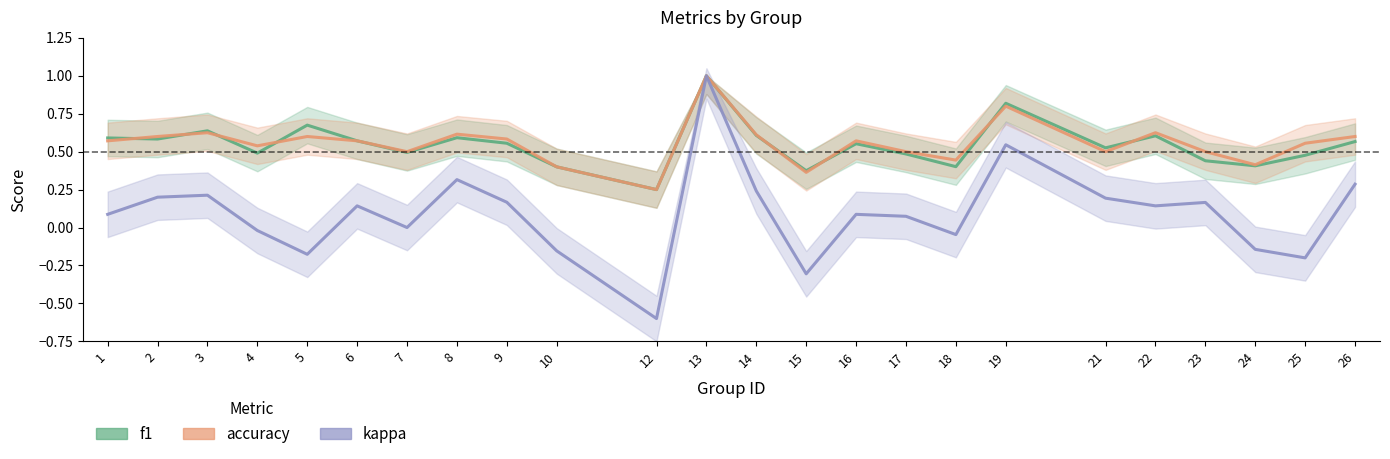

Reading right to left, list all the values displayed in this chart.

f1: 26=0.6	25=0.5	24=0.4	23=0.4	22=0.6	21=0.5	19=0.8	18=0.4	17=0.5	16=0.6	15=0.4	14=0.6	13=1.0	12=0.2	10=0.4	9=0.6	8=0.6	7=0.5	6=0.6	5=0.7	4=0.5	3=0.6	2=0.6	1=0.6
accuracy: 26=0.6	25=0.6	24=0.4	23=0.5	22=0.6	21=0.5	19=0.8	18=0.4	17=0.5	16=0.6	15=0.4	14=0.6	13=1.0	12=0.2	10=0.4	9=0.6	8=0.6	7=0.5	6=0.6	5=0.6	4=0.5	3=0.6	2=0.6	1=0.6
kappa: 26=0.3	25=-0.2	24=-0.1	23=0.2	22=0.1	21=0.2	19=0.5	18=-0.0	17=0.1	16=0.1	15=-0.3	14=0.2	13=1.0	12=-0.6	10=-0.2	9=0.2	8=0.3	7=0.0	6=0.1	5=-0.2	4=-0.0	3=0.2	2=0.2	1=0.1